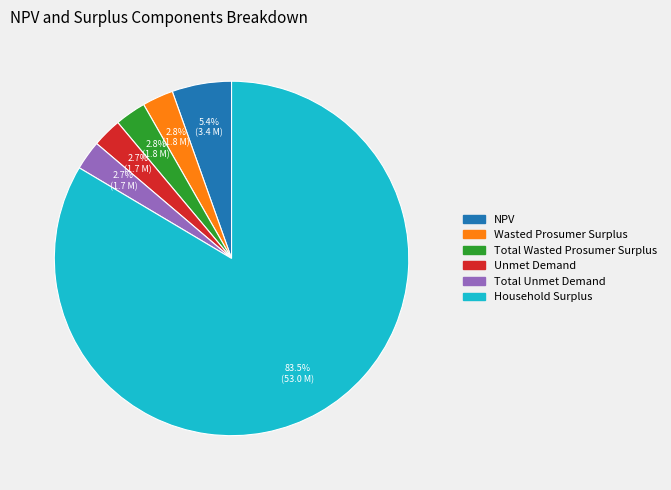

Is Household Surplus the majority of the pie?

Yes